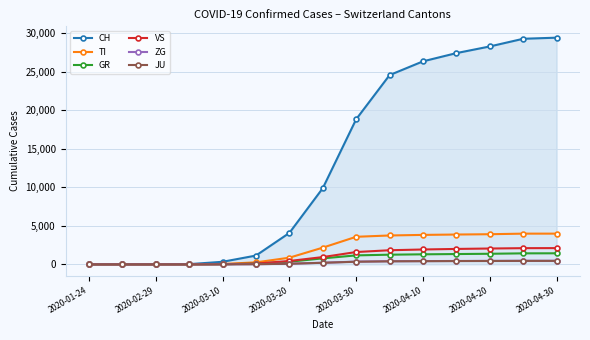

What is the maximum value shown in the chart?

29407